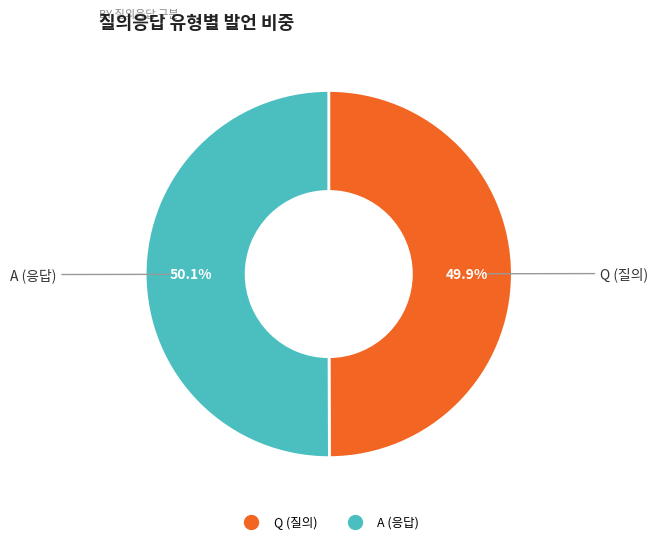

What percentage do Q and A together represent?

100.0%